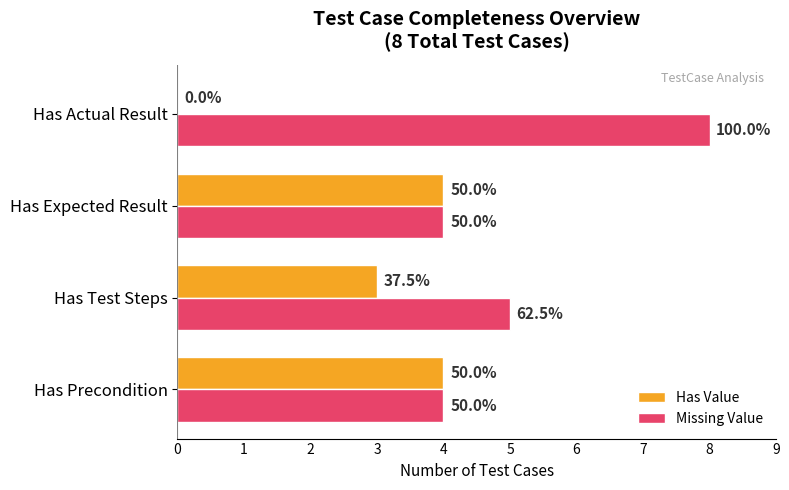

What are all the series names shown in the legend?

Has Value, Missing Value